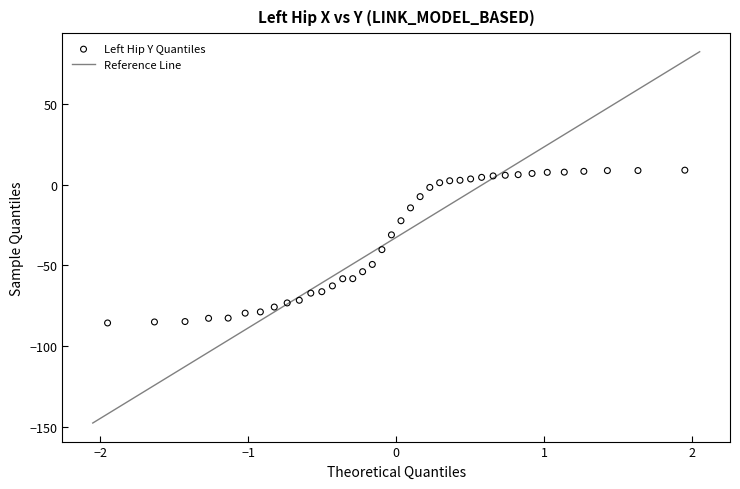

What is the range of X values (max minus min)?

3.9